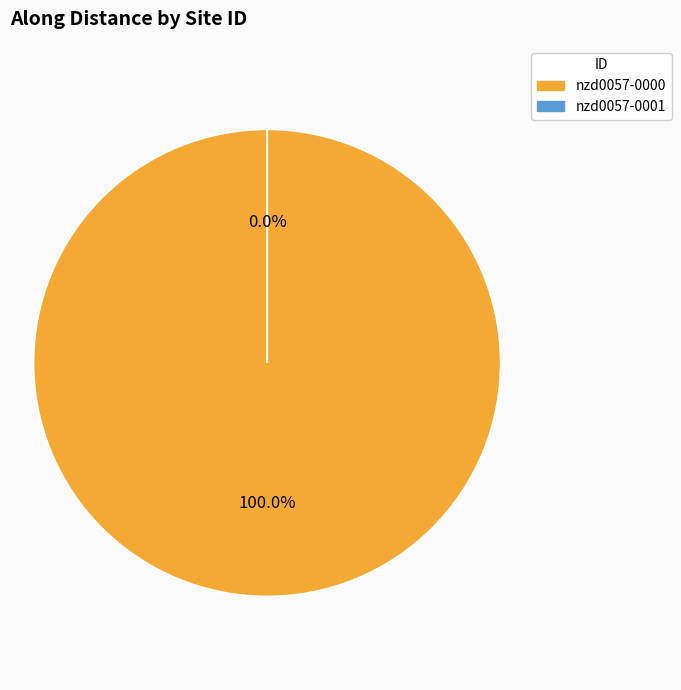

Between nzd0057-0001 and nzd0057-0000, which is larger?

nzd0057-0000